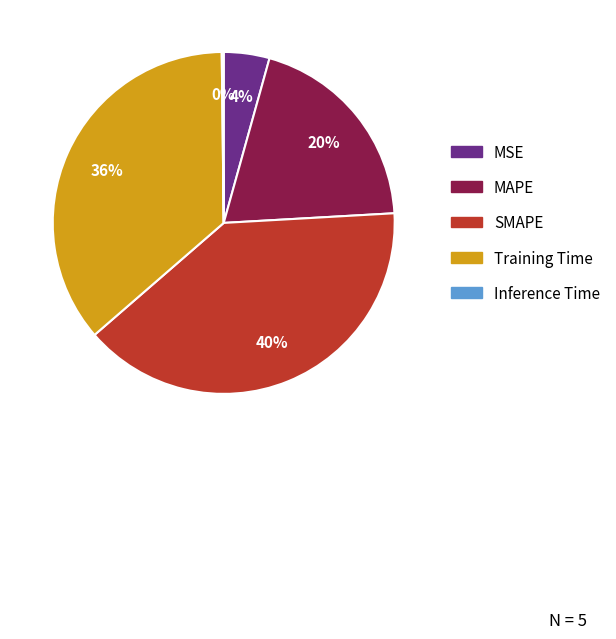

True or false: MAPE accounts for 9% of the total.

False